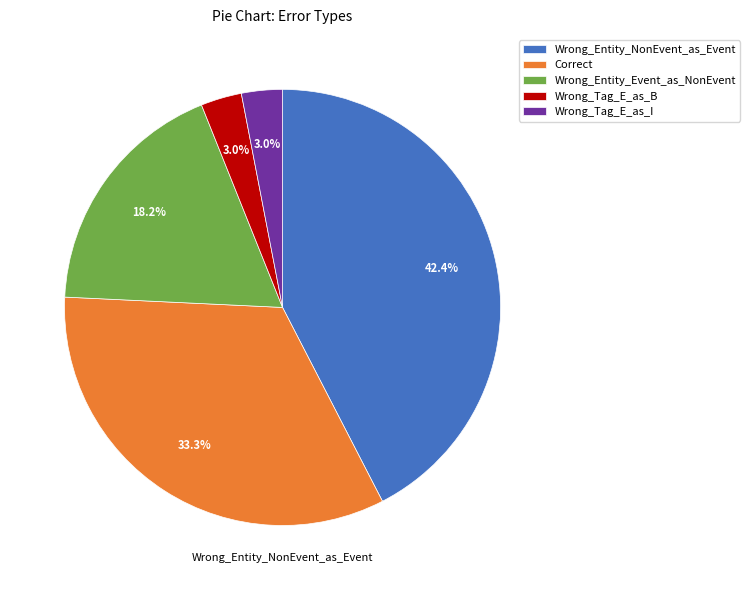

Do Wrong_Entity_NonEvent_as_Event and Wrong_Entity_Event_as_NonEvent together represent more than half of the pie?

Yes